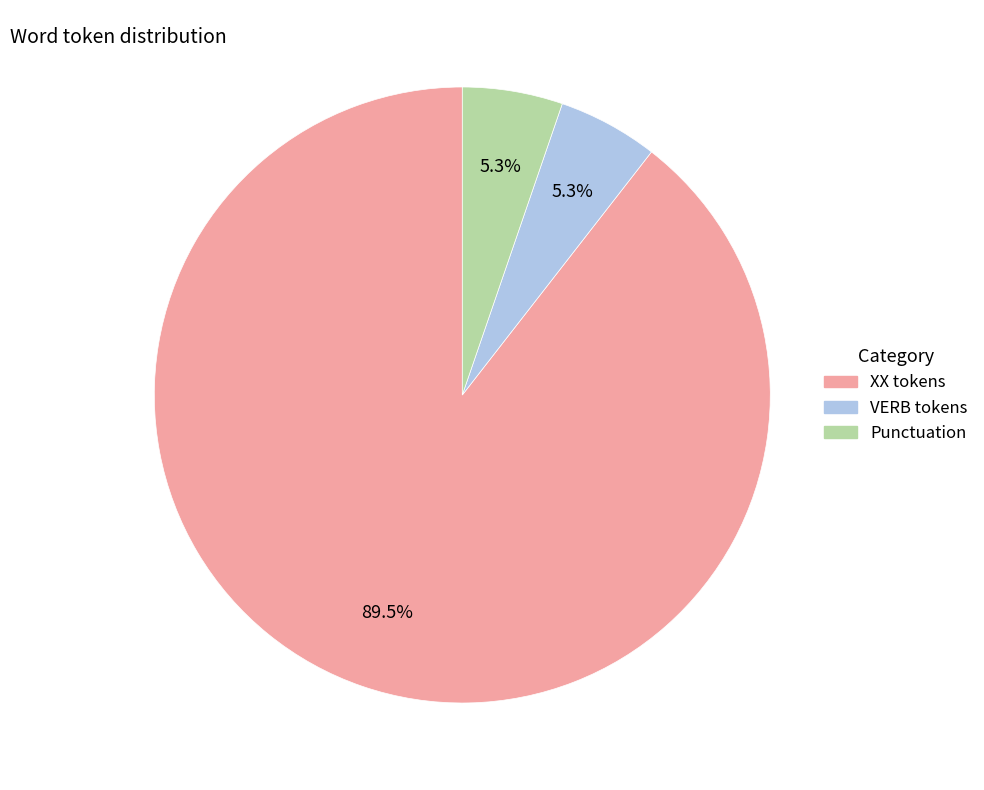

To the nearest percent, what is the difference between the largest and smallest slice percentages?

84%